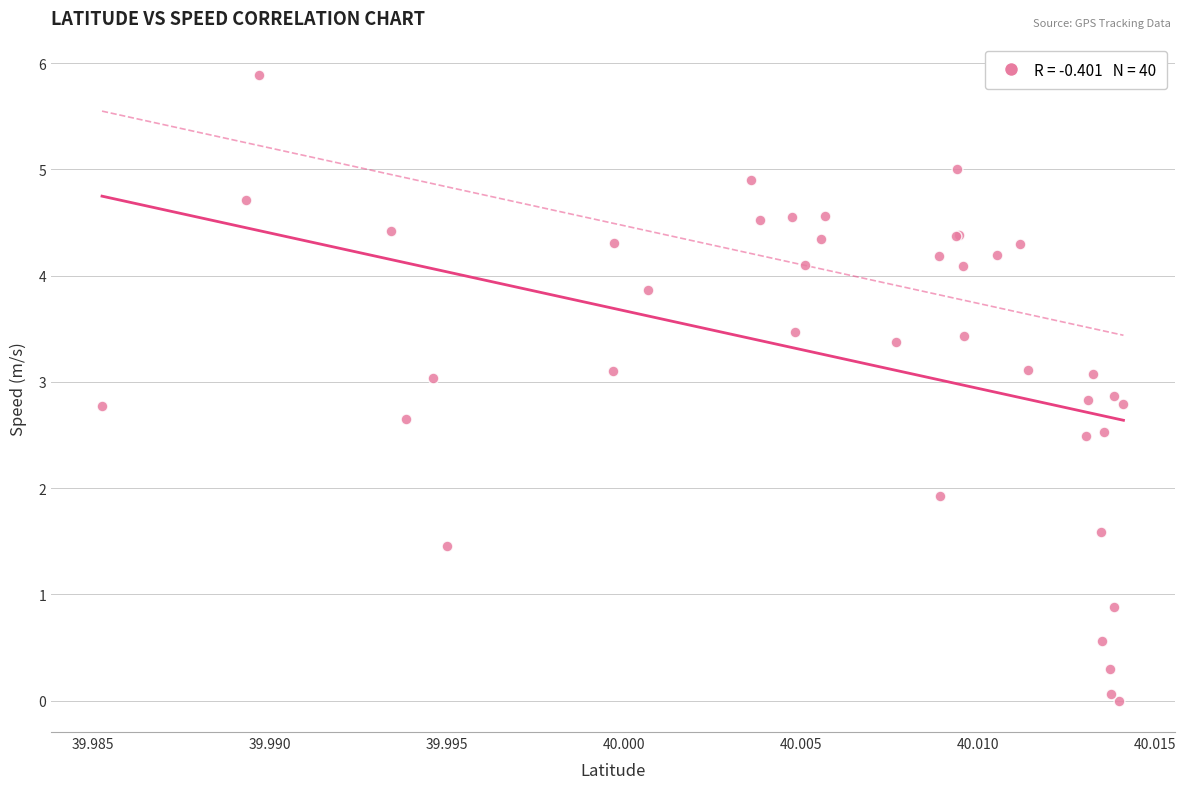

What Y value in the scatter plot is closest to 2?

1.9